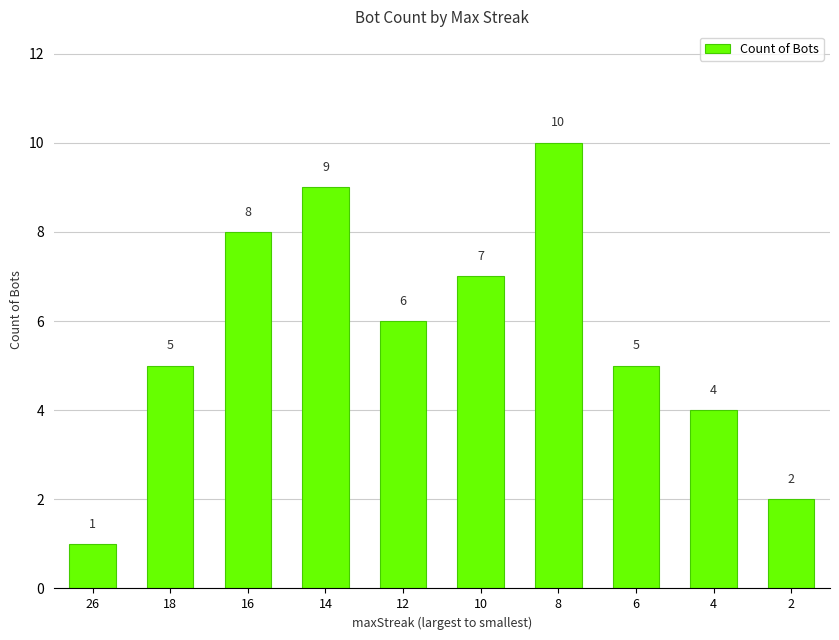

Count the number of data series in this chart.

1